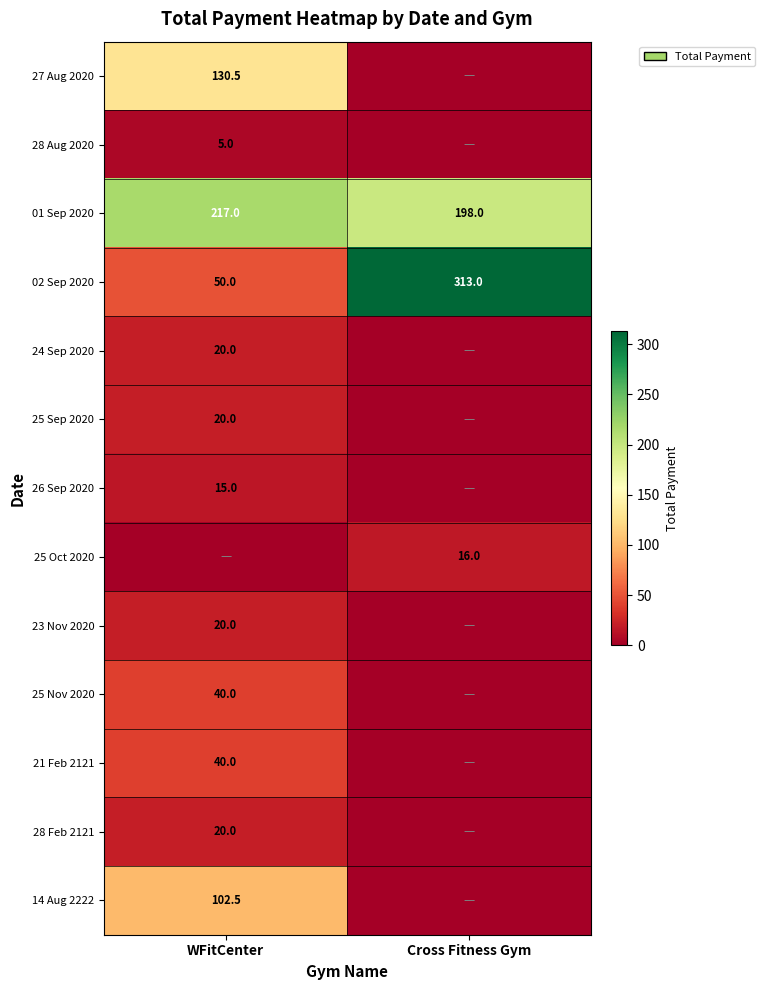

What is the average value of the 01 Sep 2020 series?

207.5